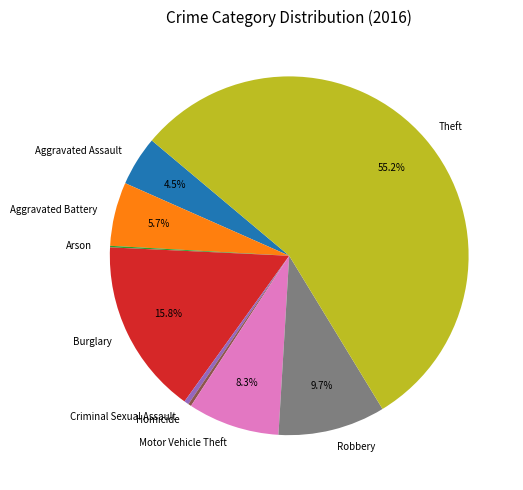

Approximately how many times larger is the value at Robbery compared to Burglary?

0.6